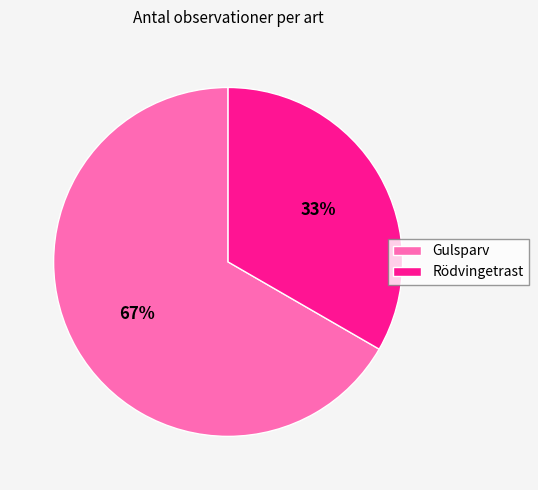

Count the number of slices in the pie.

2